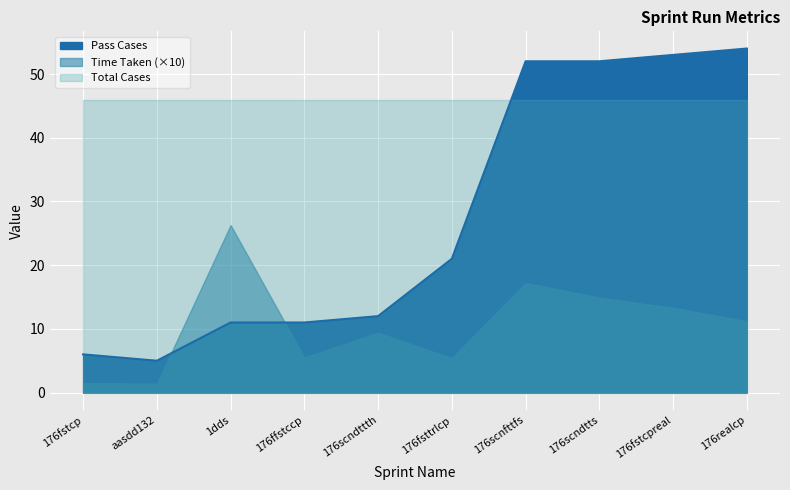

Reading left to right, extract all data points from this chart.

Time Taken: 176fstcp=0.1	aasdd132=0.1	1dds=2.6	176ffstccp=0.6	176scndttth=0.9	176fsttrlcp=0.5	176scnfttfs=1.7	176scndtts=1.5	176fstcpreal=1.3	176realcp=1.1
Pass Cases: 176fstcp=6.0	aasdd132=5.0	1dds=11.0	176ffstccp=11.0	176scndttth=12.0	176fsttrlcp=21.0	176scnfttfs=52.0	176scndtts=52.0	176fstcpreal=53.0	176realcp=54.0
Total Cases: 176fstcp=46.0	aasdd132=46.0	1dds=46.0	176ffstccp=46.0	176scndttth=46.0	176fsttrlcp=46.0	176scnfttfs=46.0	176scndtts=46.0	176fstcpreal=46.0	176realcp=46.0